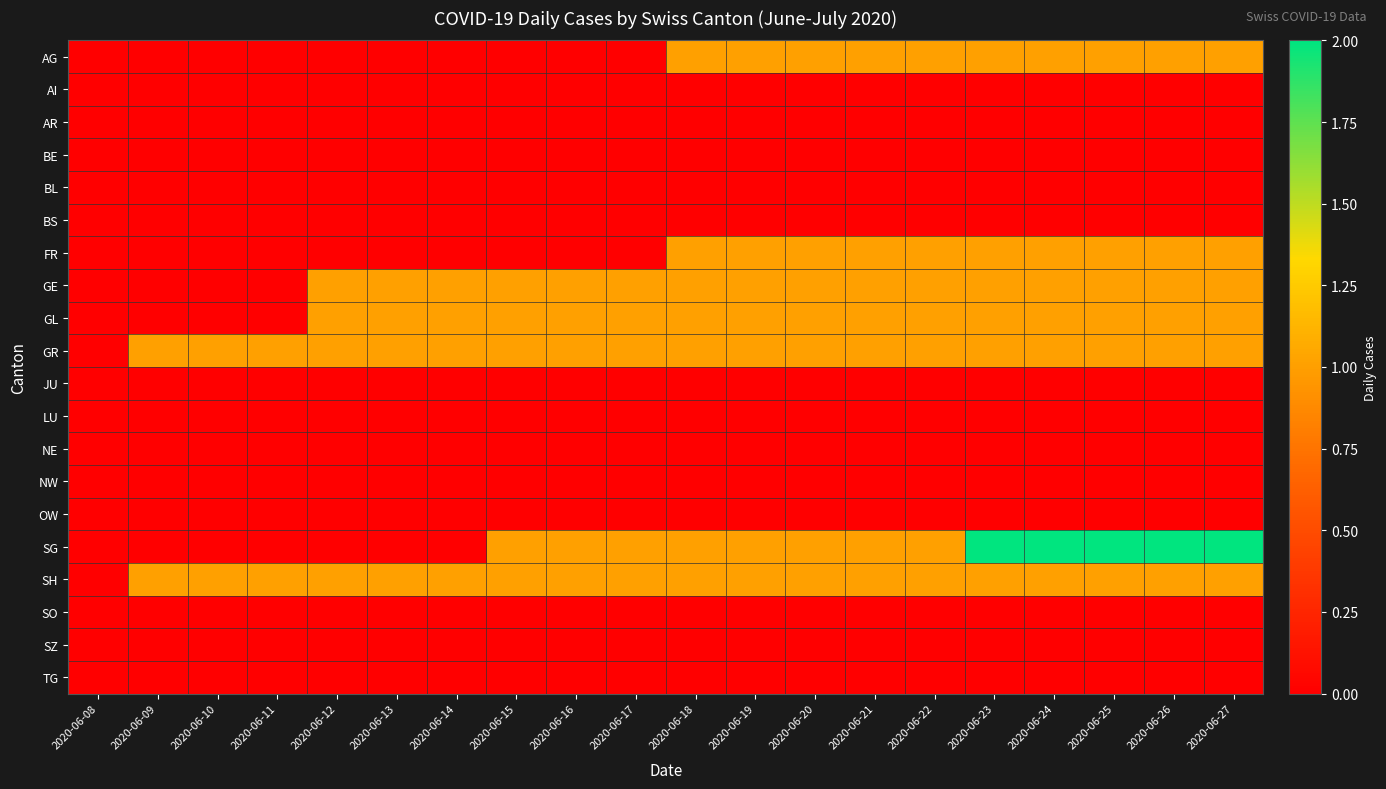

Which label corresponds to the smallest value in the chart?

2020-06-08